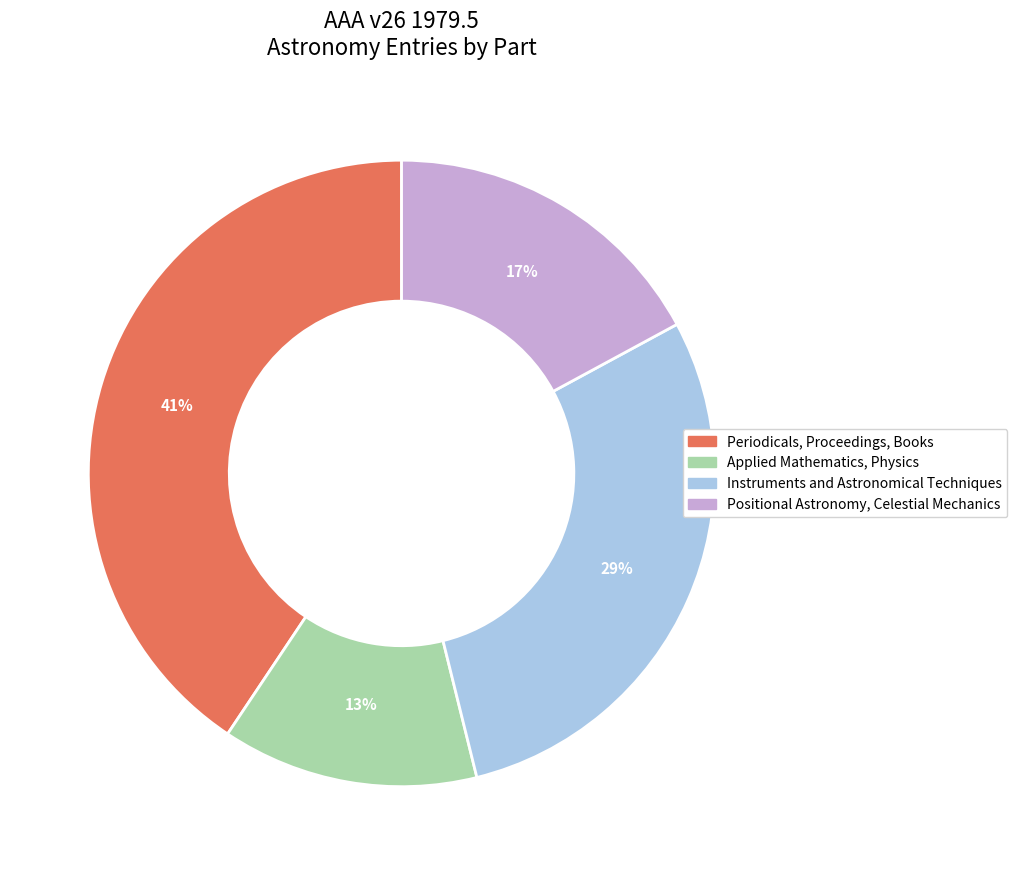

Which has a higher value, Applied Mathematics, Physics or Instruments and Astronomical Techniques?

Instruments and Astronomical Techniques